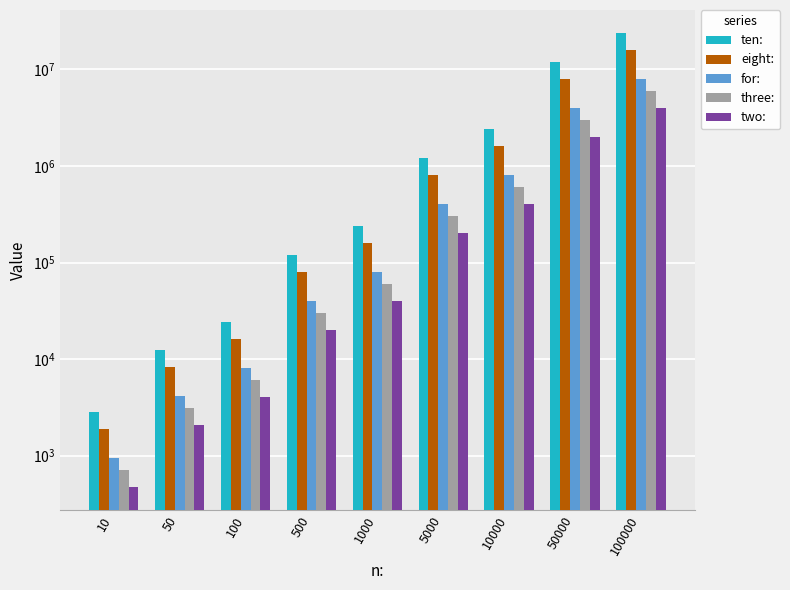

How many bars are there in each group?

5